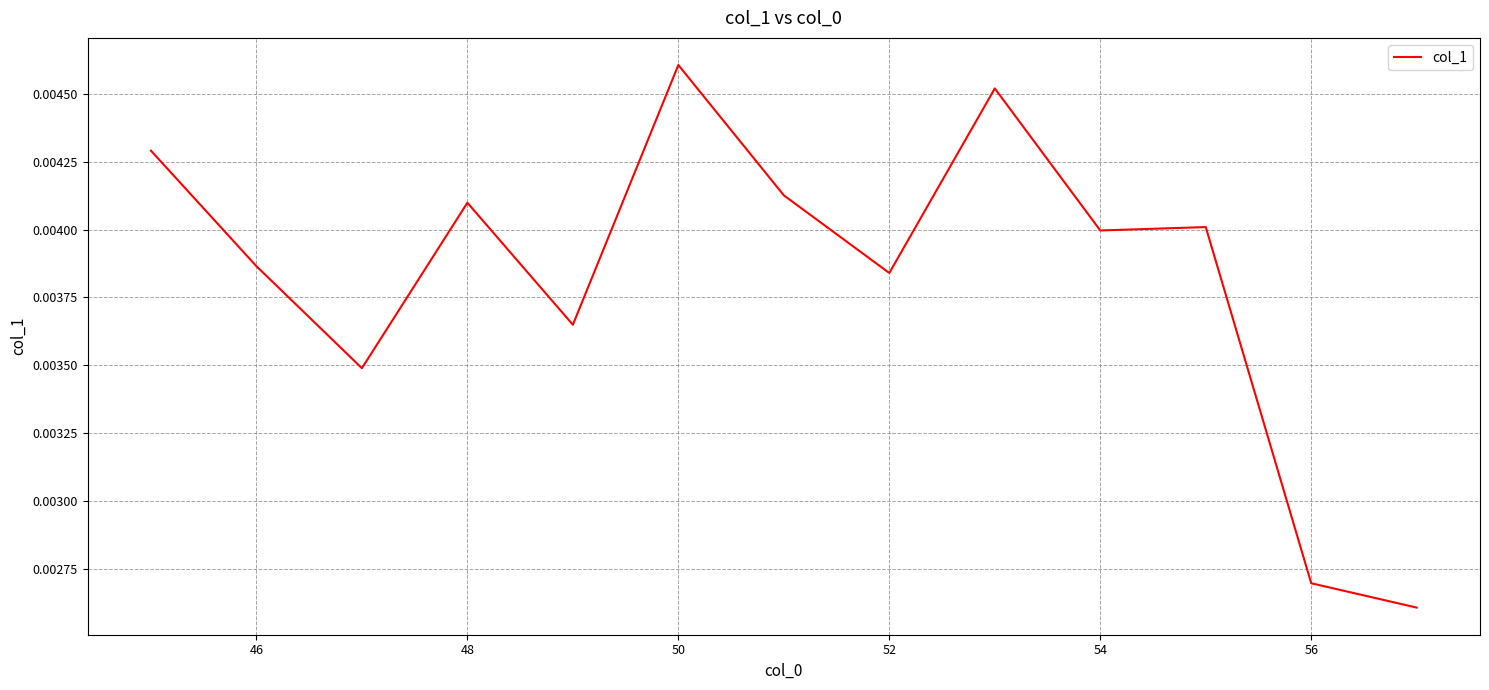

Which category has the highest value across all series?

50